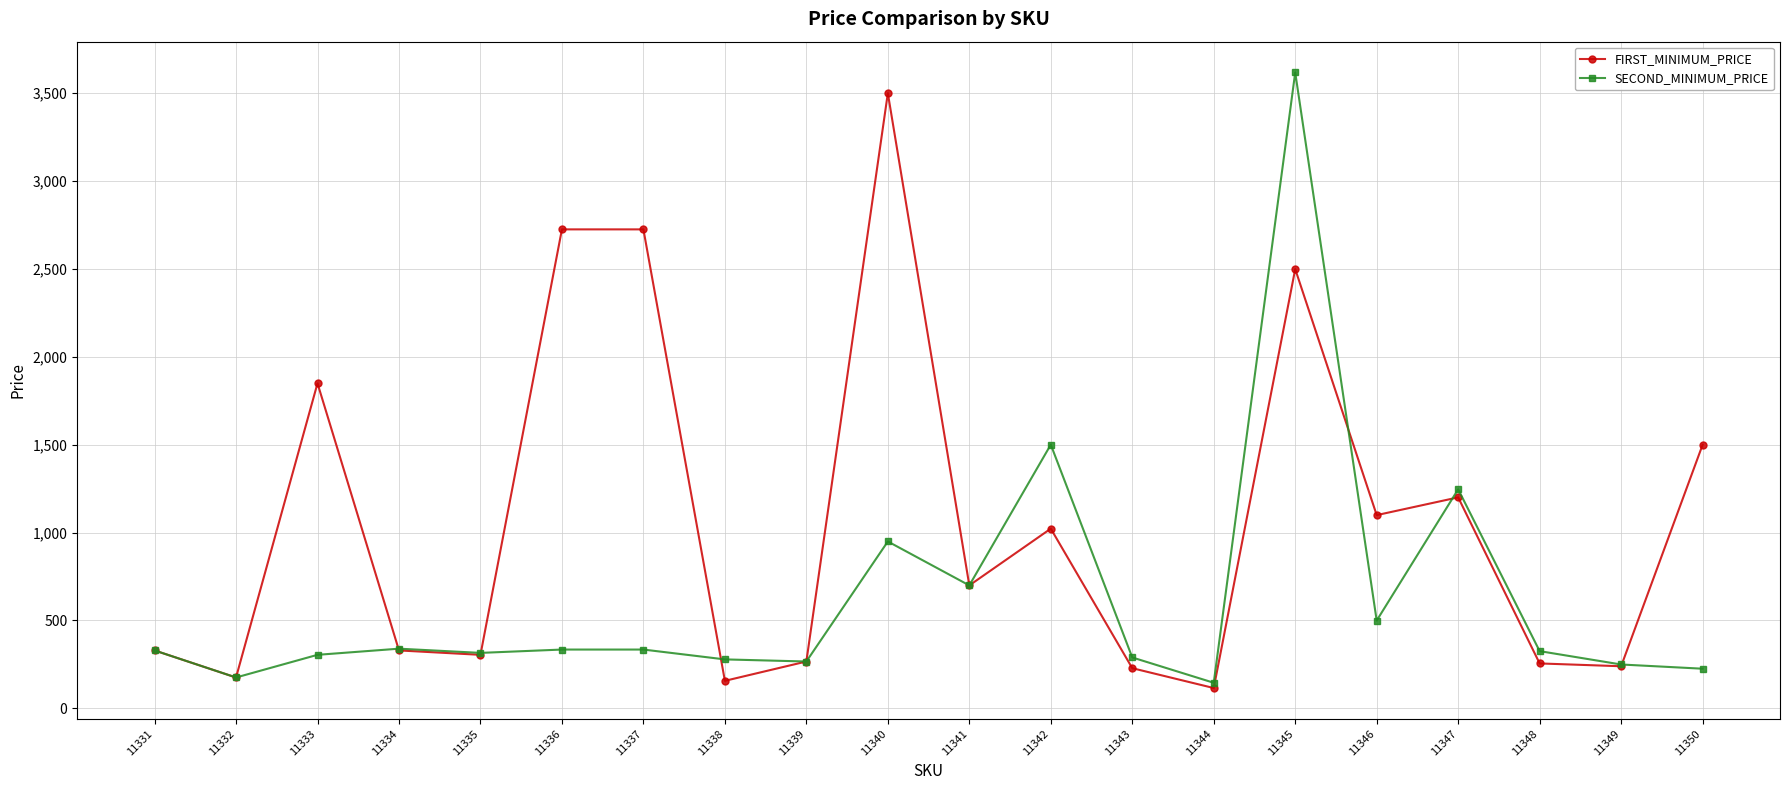

Between 11343 and 11345, which series saw the biggest shift?

SECOND_MINIMUM_PRICE